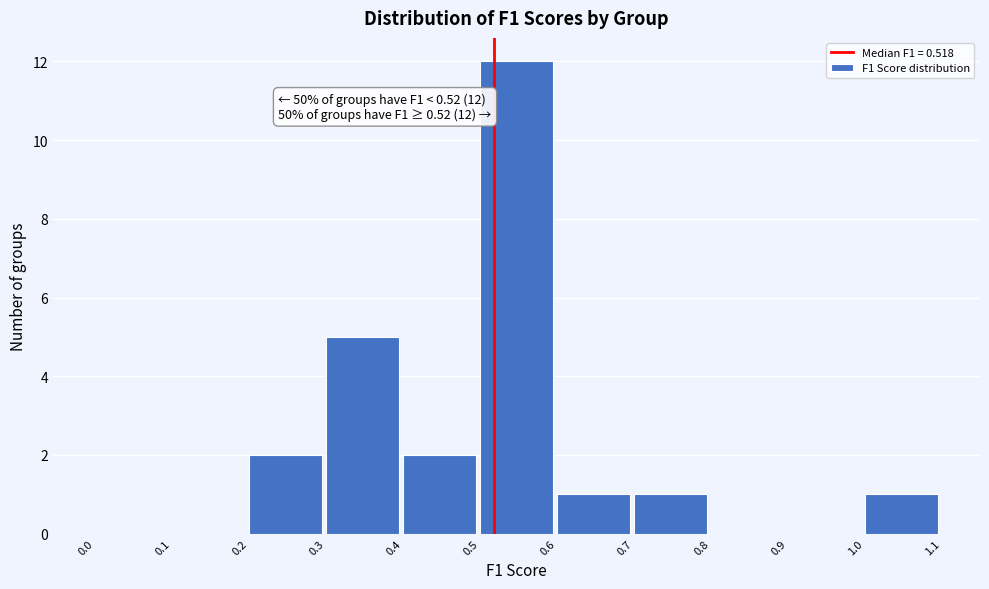

Over which range of the x-axis is the bar tallest?

0.5 to 0.6